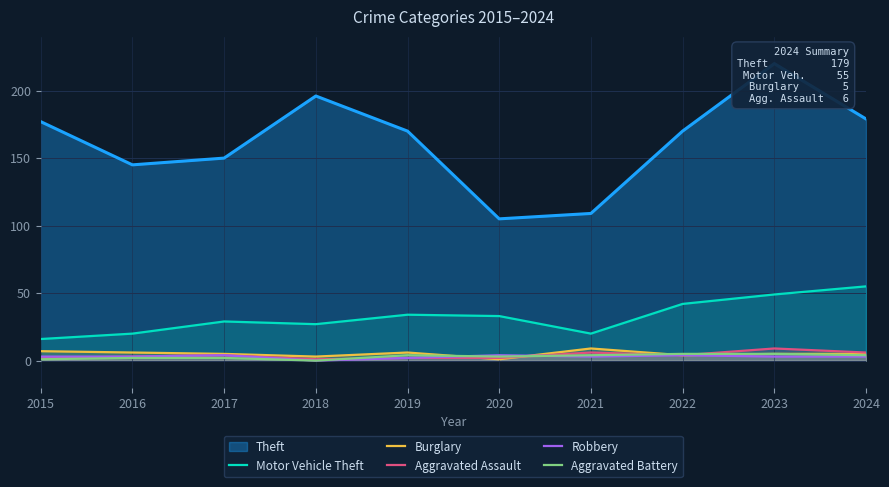

What is the value of the Aggravated Assault point at the 3rd from the left?

4